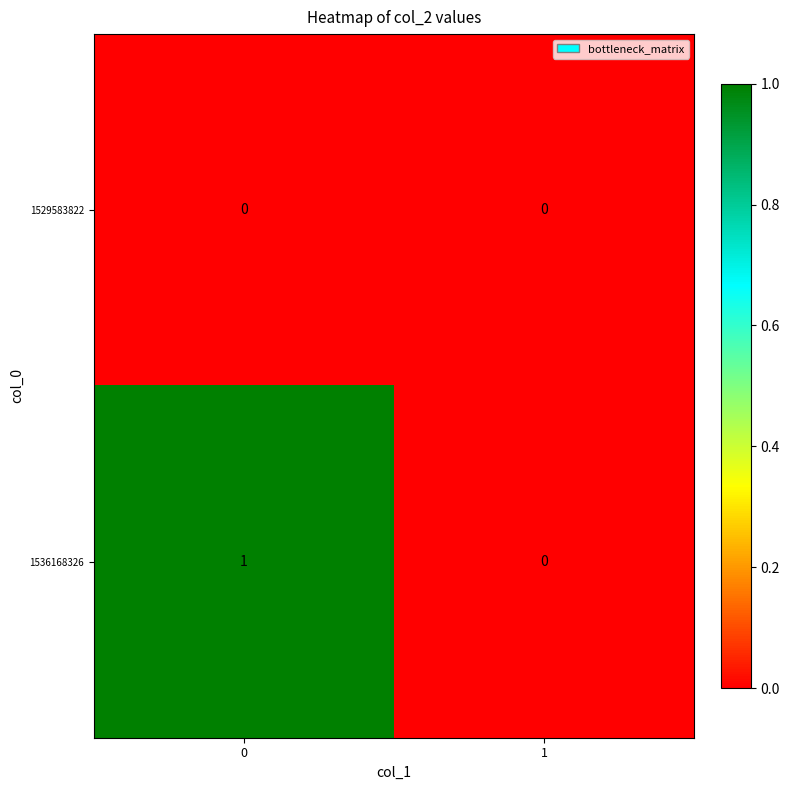

Which series has the largest total across all categories?

1536168326